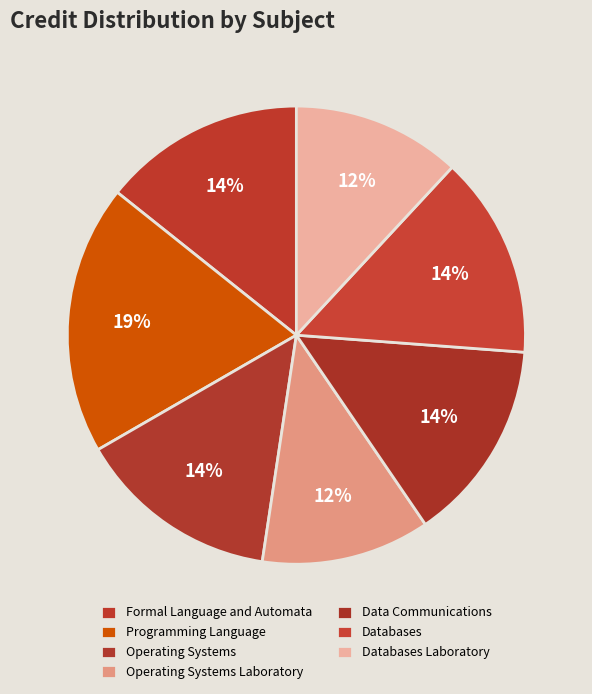

Is it true that Databases is 20% of the pie?

False